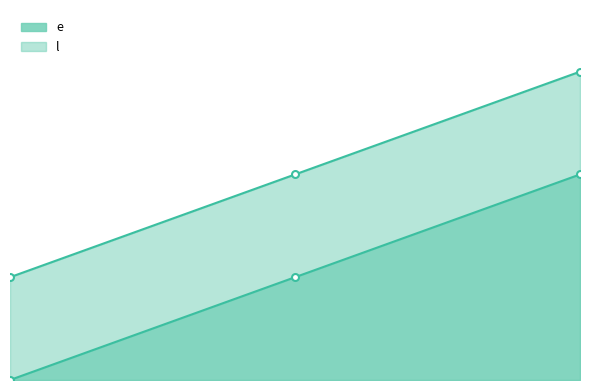

What is the maximum value for l?

15